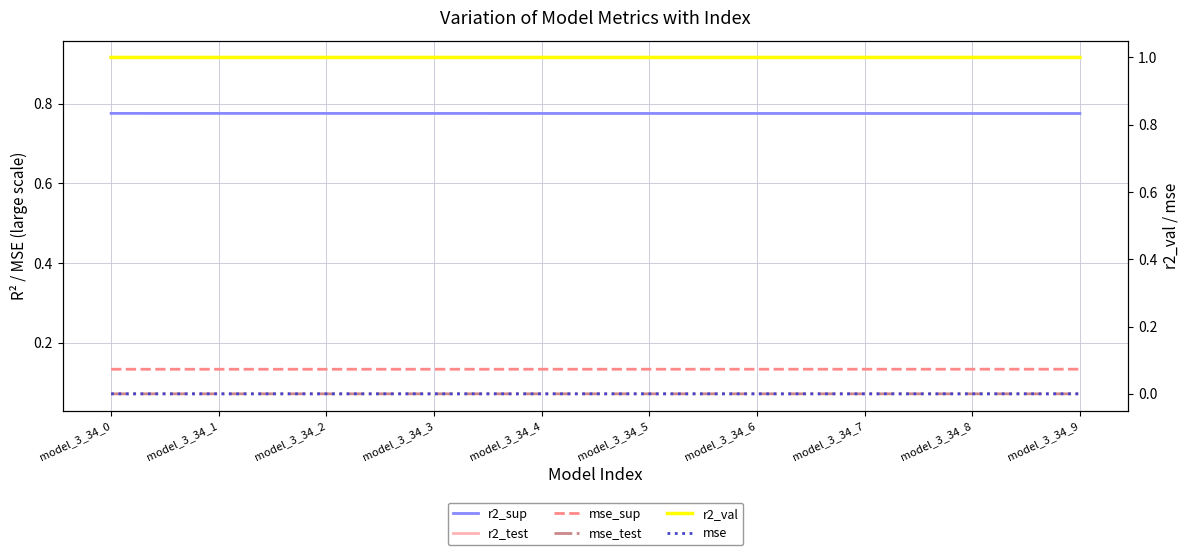

True or false: r2_sup has more than 1 points higher than both neighbors.

False